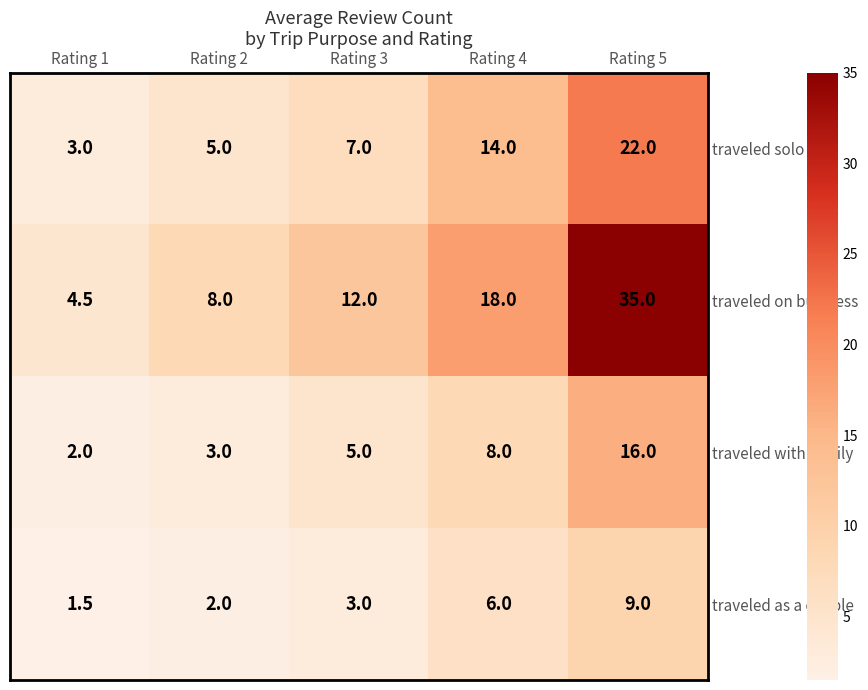

The value of traveled solo at Rating 2 is 7.6. True or false?

False